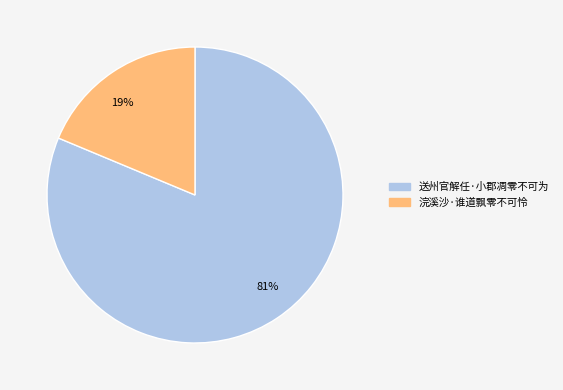

Combined, do 浣溪沙·谁道飘零不可怜 and 送州官解任·小郡凋零不可为 account for over 50%?

Yes